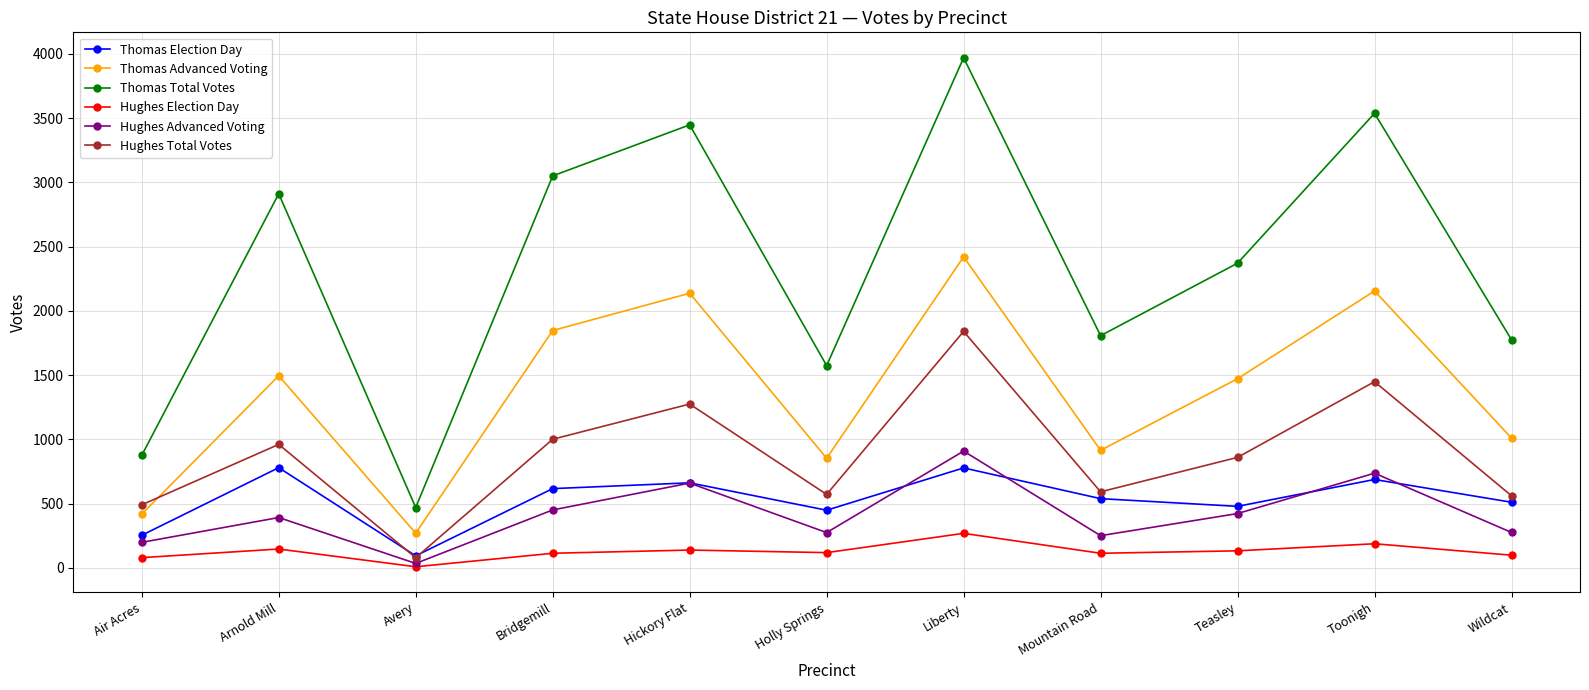

How many interior local peaks does the Thomas Advanced Voting series have?

4